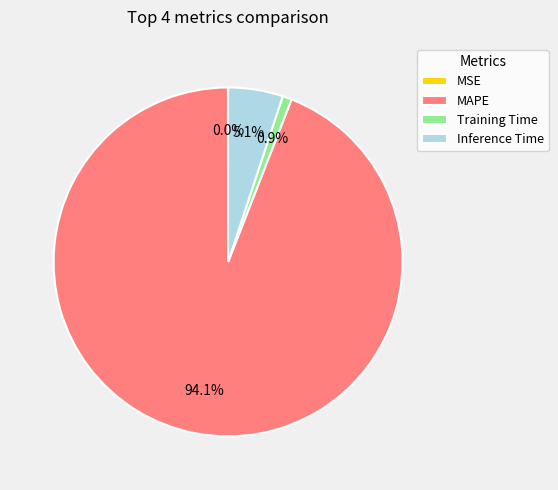

Does MAPE account for over 50% of the chart?

Yes